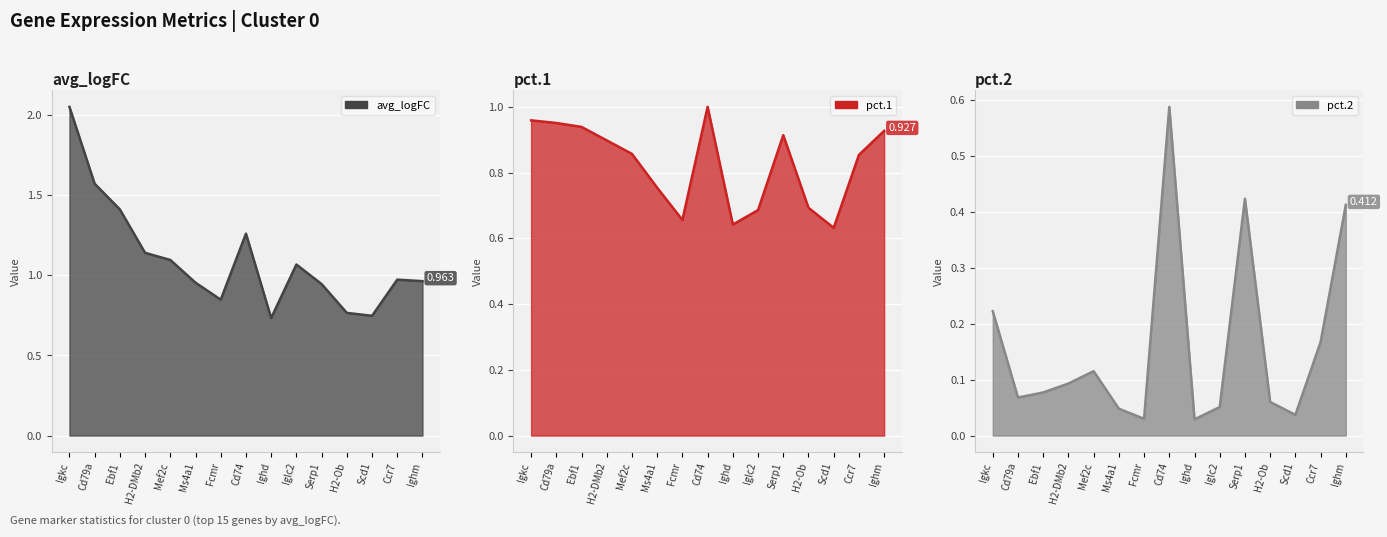

List the labels in order of avg_logFC value, largest first.

Igkc, Cd79a, Ebf1, Cd74, H2-DMb2, Mef2c, Iglc2, Ccr7, Ighm, Ms4a1, Serp1, Fcmr, H2-Ob, Scd1, Ighd